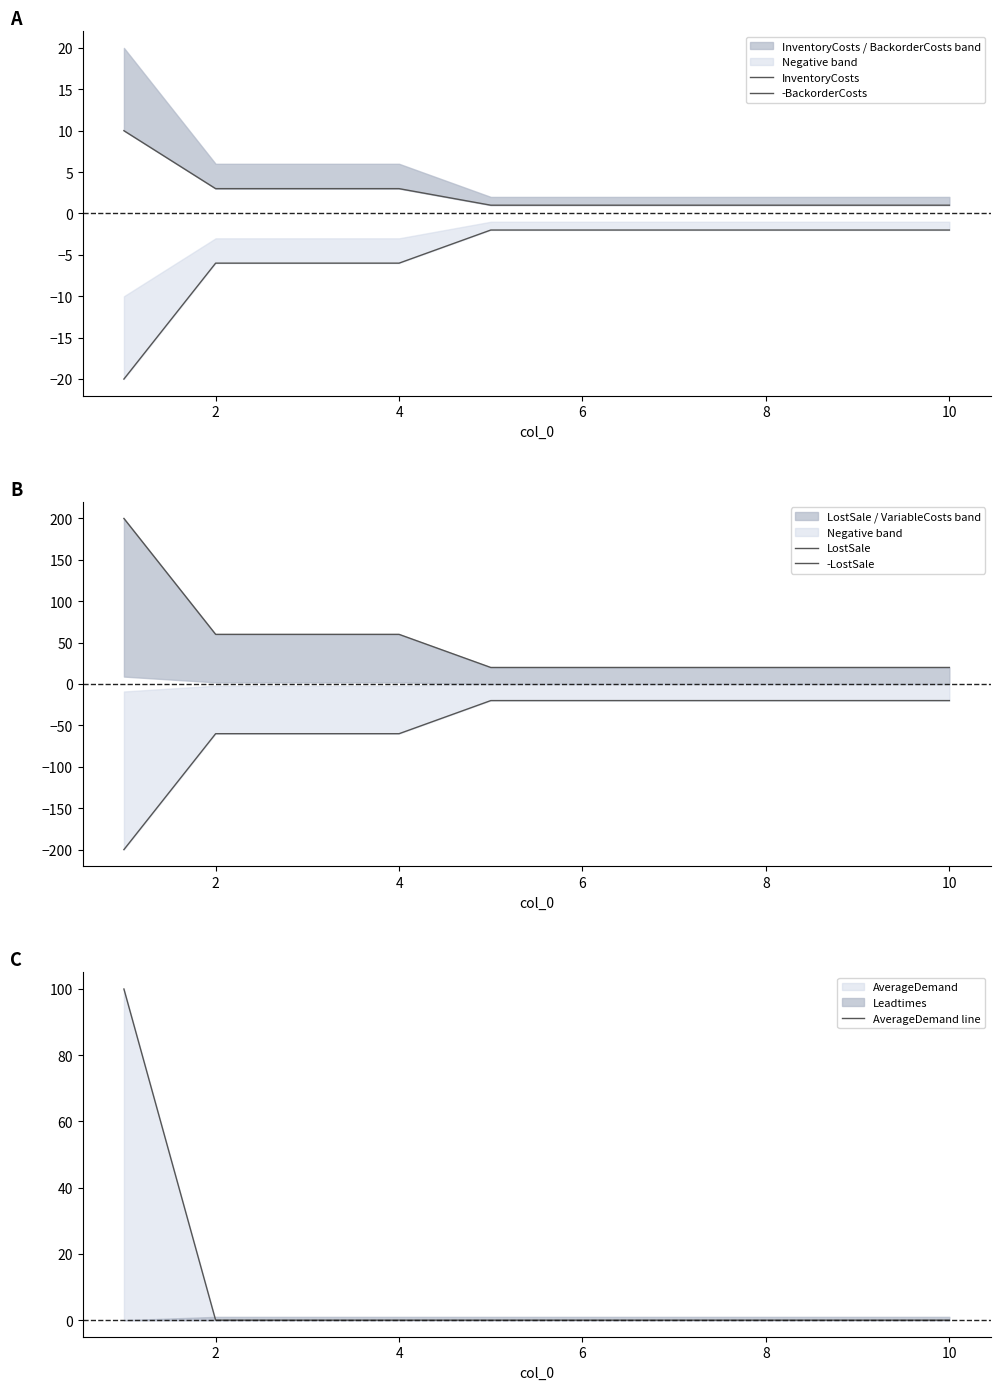

Reading left to right, what are all the values shown in this chart?

InventoryCosts: 10	3	3	3	1	1	1	1	1	1
-BackorderCosts: -20	-6	-6	-6	-2	-2	-2	-2	-2	-2
LostSale: 200	60	60	60	20	20	20	20	20	20
-LostSale: -200	-60	-60	-60	-20	-20	-20	-20	-20	-20
AverageDemand line: 100	0	0	0	0	0	0	0	0	0